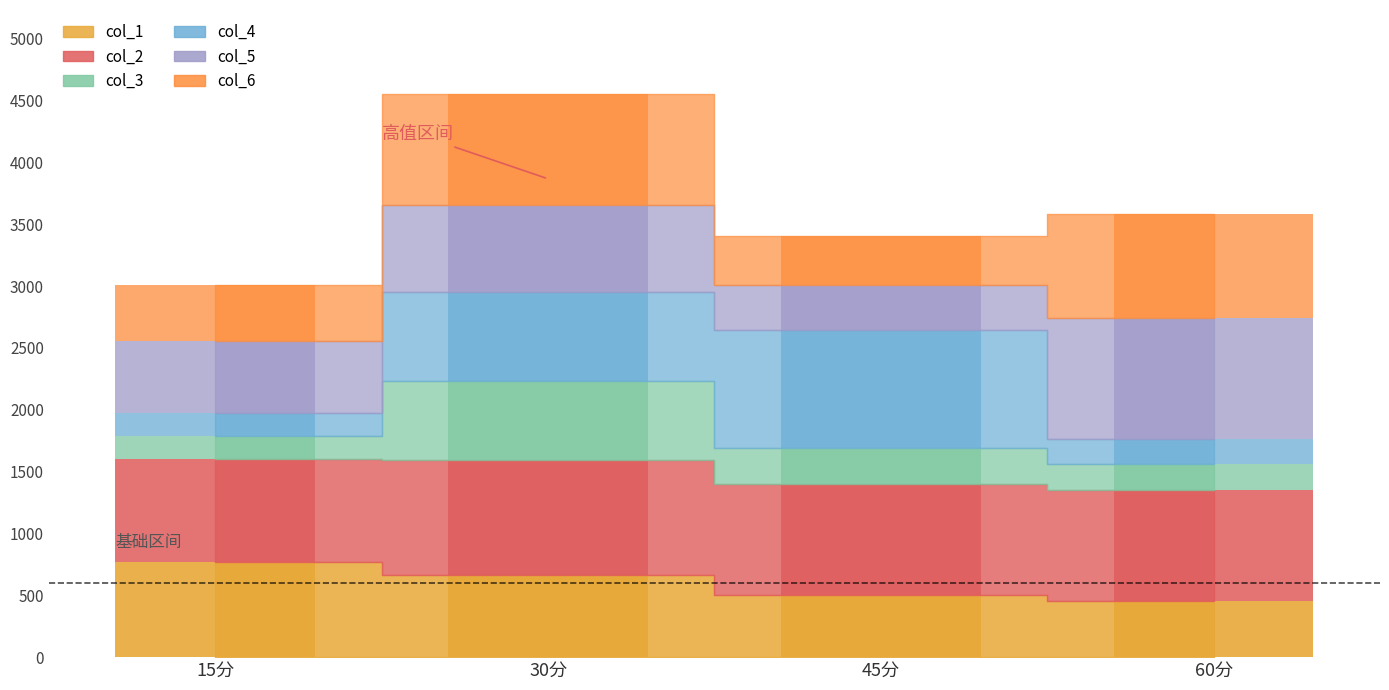

Reading left to right, list all the values displayed in this chart.

col_1: 765.8	660.9	500.3	452.1
col_2: 835.3	935.8	900.7	896.2
col_3: 186.2	638.4	287.2	211.0
col_4: 186.8	713.6	953.5	207.2
col_5: 582.0	707.9	367.1	979.2
col_6: 454.7	893.2	394.7	839.7